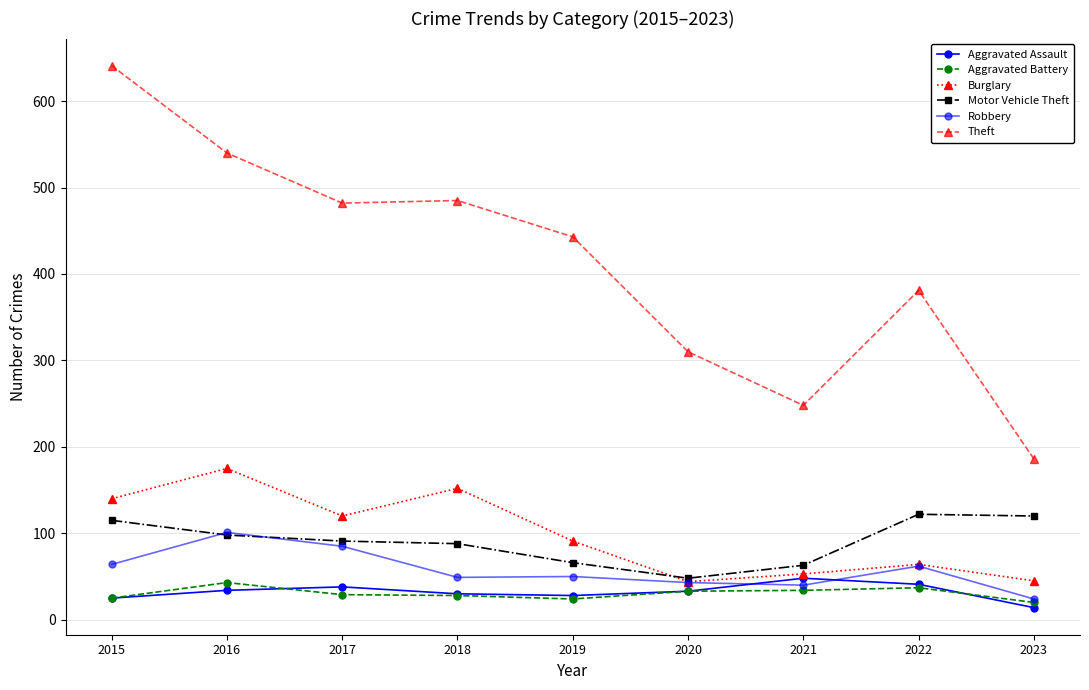

How many series are shown in this chart?

6